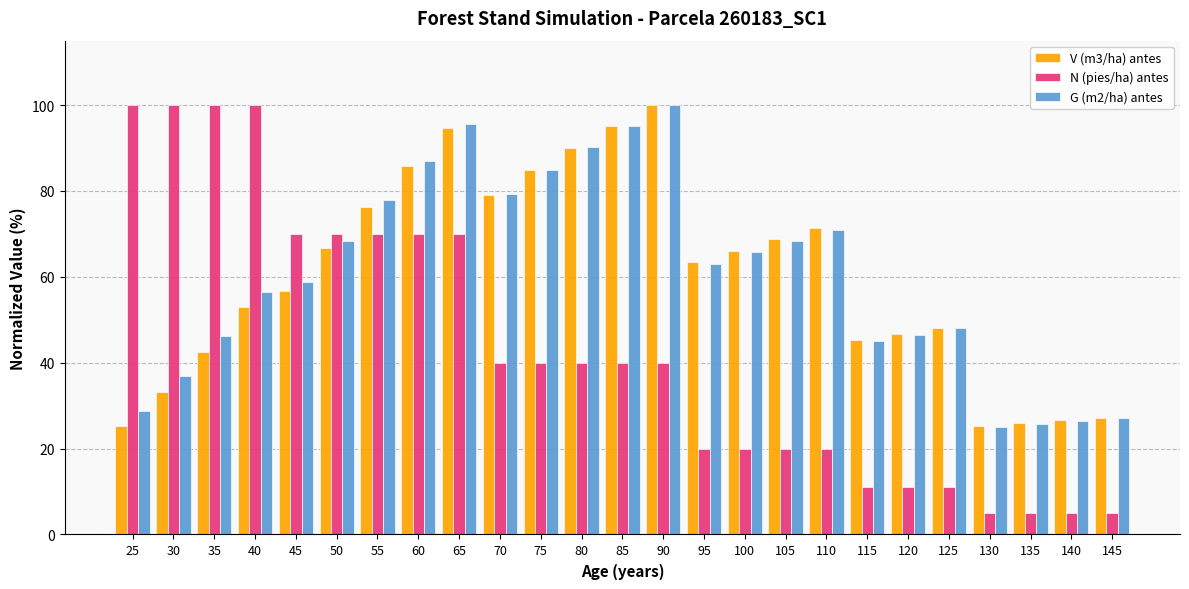

Which series changed the most between 40 and 110?

N (pies/ha) antes